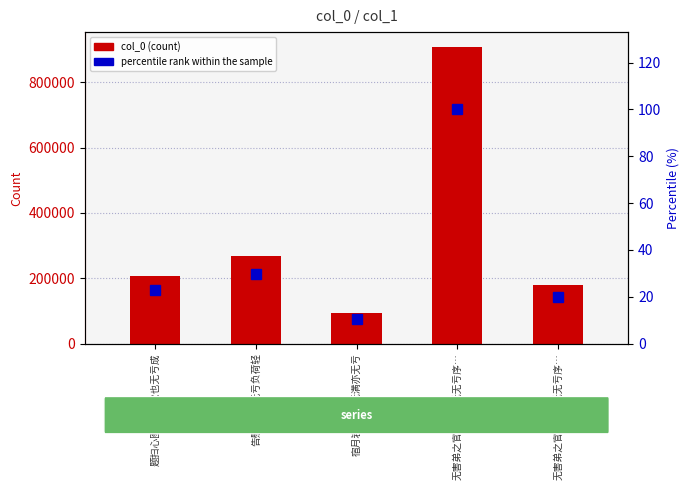

Which series has the largest total across all categories?

col_0